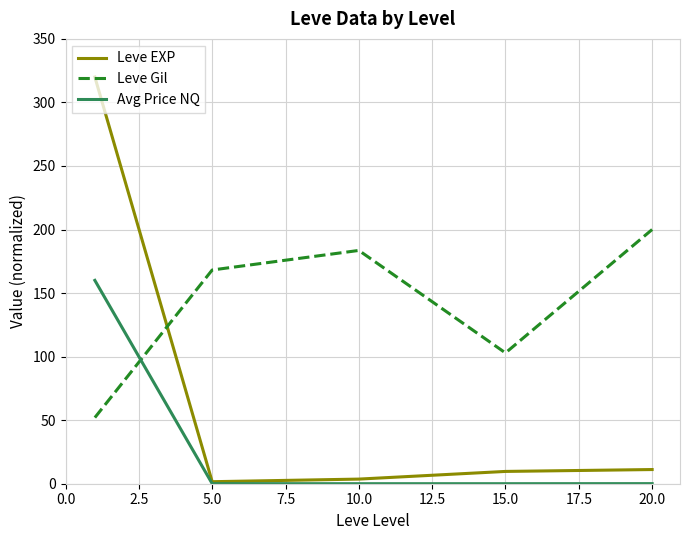

True or false: Leve Gil has more than 2 points higher than both neighbors.

False